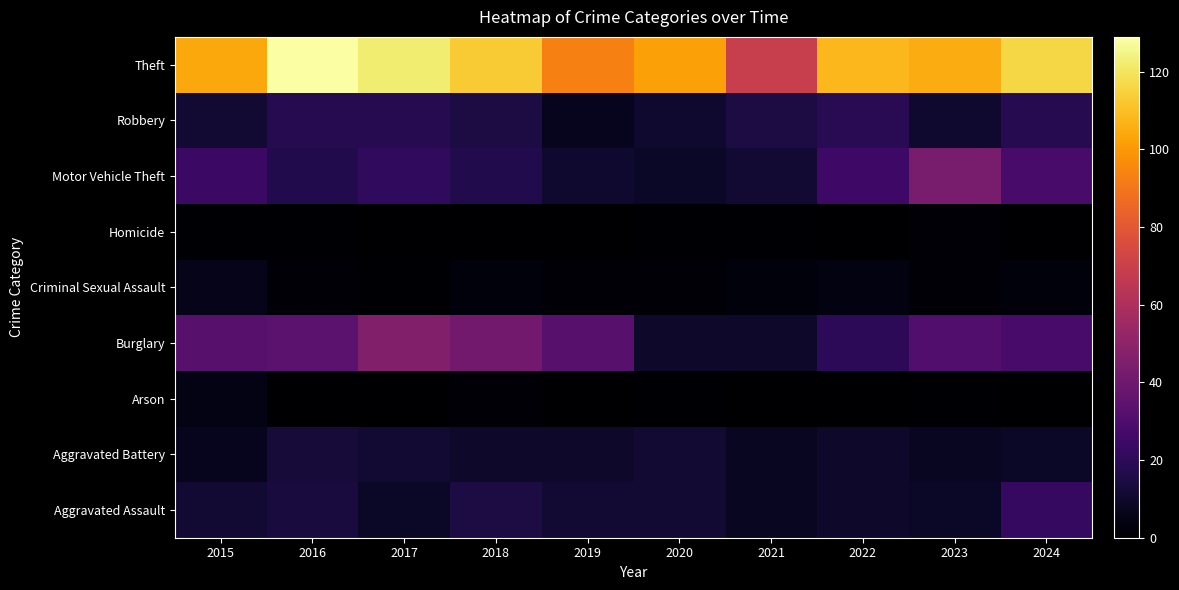

Reading left to right, transcribe all the data shown in this chart.

Aggravated Assault: 2015=12	2016=14	2017=9	2018=15	2019=12	2020=12	2021=8	2022=10	2023=9	2024=22
Aggravated Battery: 2015=7	2016=13	2017=12	2018=10	2019=10	2020=12	2021=8	2022=10	2023=8	2024=9
Arson: 2015=5	2016=0	2017=0	2018=2	2019=0	2020=1	2021=0	2022=0	2023=1	2024=0
Burglary: 2015=33	2016=34	2017=46	2018=41	2019=33	2020=10	2021=10	2022=20	2023=31	2024=28
Criminal Sexual Assault: 2015=6	2016=2	2017=1	2018=3	2019=2	2020=2	2021=3	2022=4	2023=2	2024=3
Homicide: 2015=1	2016=1	2017=0	2018=0	2019=0	2020=1	2021=1	2022=0	2023=2	2024=0
Motor Vehicle Theft: 2015=24	2016=17	2017=21	2018=17	2019=11	2020=9	2021=12	2022=25	2023=43	2024=28
Robbery: 2015=12	2016=18	2017=18	2018=15	2019=7	2020=11	2021=15	2022=19	2023=11	2024=18
Theft: 2015=104	2016=129	2017=122	2018=113	2019=93	2020=102	2021=69	2022=108	2023=105	2024=116